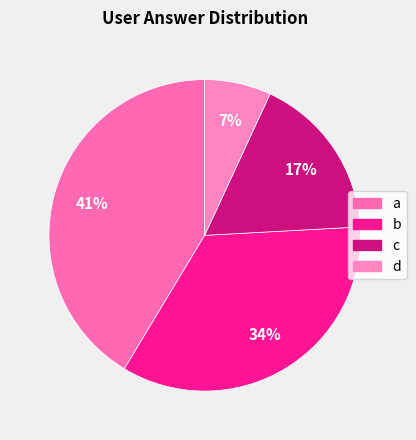

Combined, do c and d account for over 50%?

No